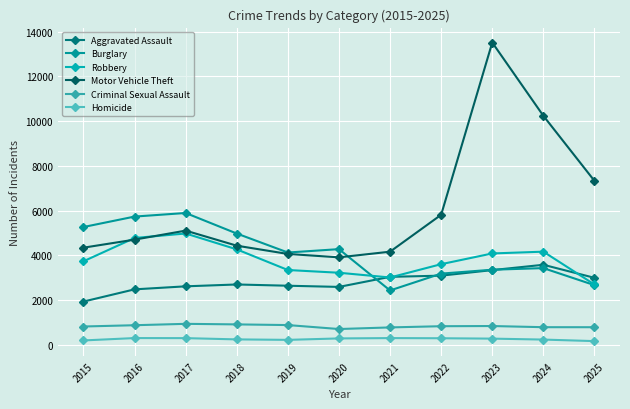

What is the total value across all series at 2022?

16850